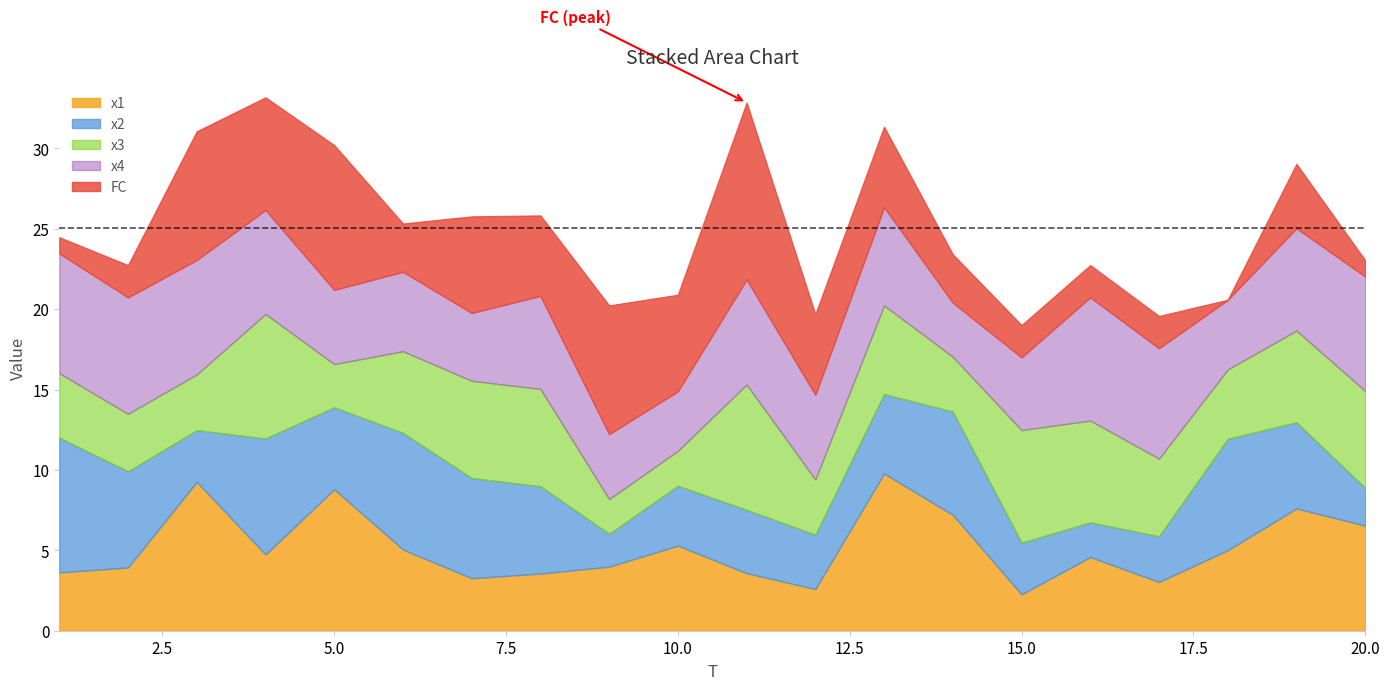

Rank the categories by FC value from highest to lowest.

11, 5, 3, 9, 4, 7, 10, 8, 12, 13, 19, 6, 14, 2, 15, 16, 17, 1, 20, 18